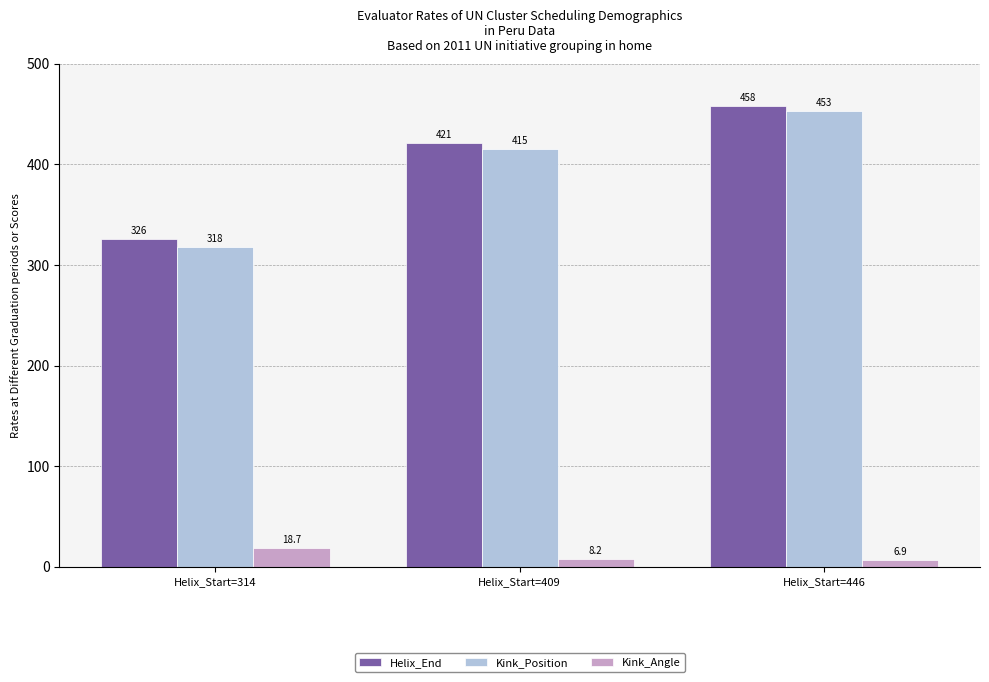

Reading left to right, extract all data points from this chart.

Helix_End: Helix_Start=314=326.0	Helix_Start=409=421.0	Helix_Start=446=458.0
Kink_Position: Helix_Start=314=318.0	Helix_Start=409=415.0	Helix_Start=446=453.0
Kink_Angle: Helix_Start=314=18.7	Helix_Start=409=8.2	Helix_Start=446=6.9